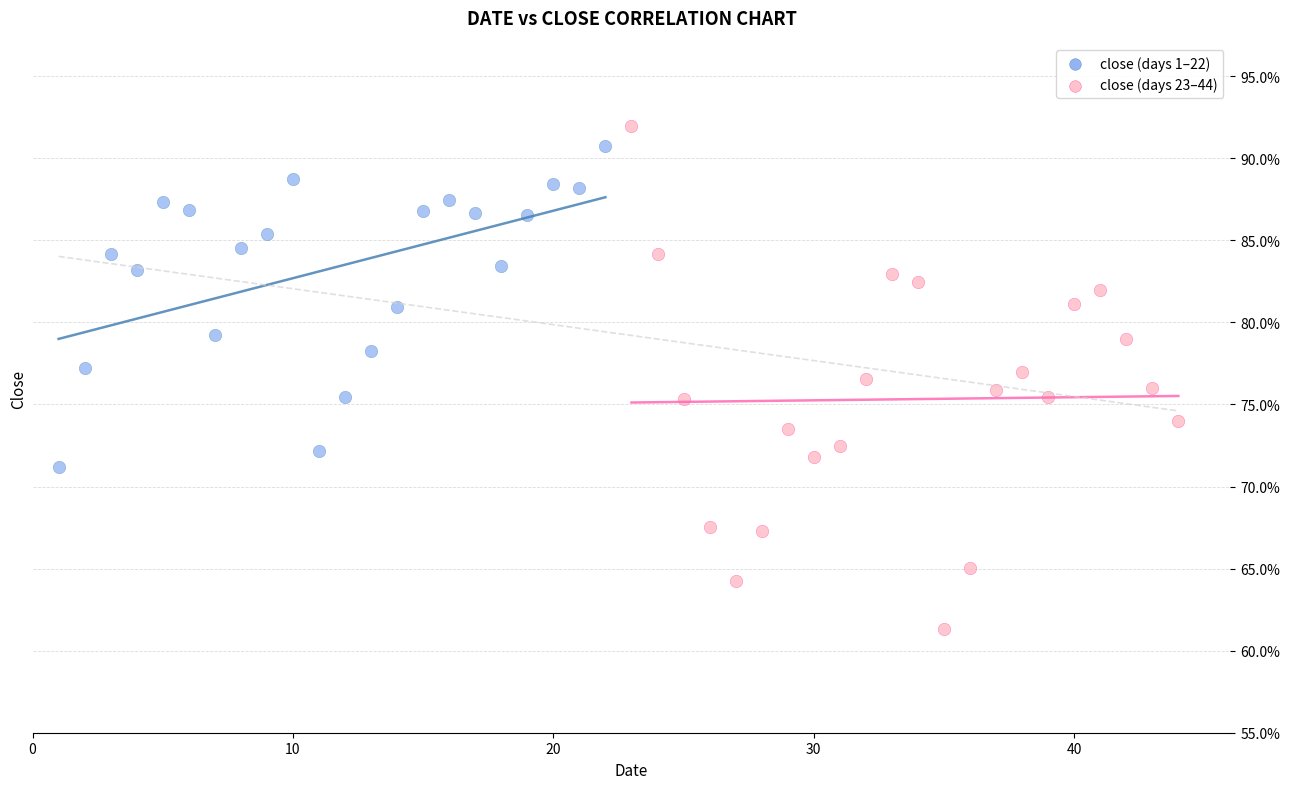

What are all the series names shown in the legend?

close (days 1–22), close (days 23–44)